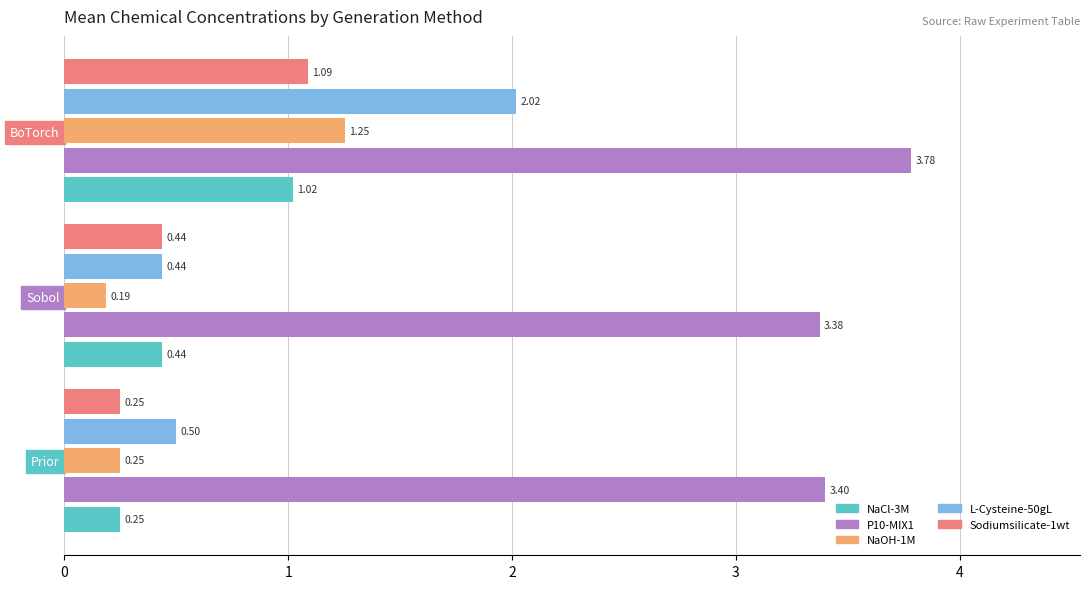

Where is P10-MIX1 nearest to the value 3?

Sobol